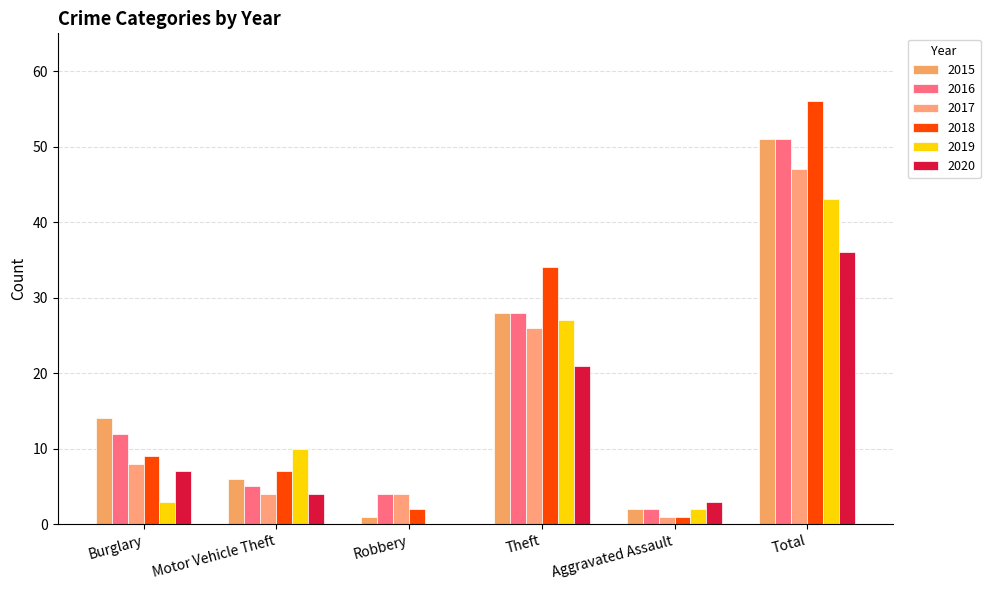

Which has a higher value, Theft or Burglary?

Theft